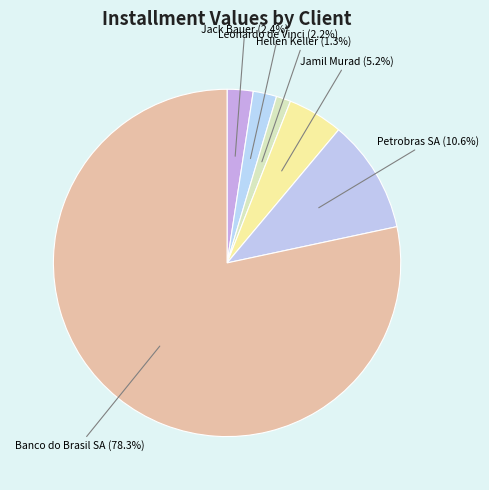

Between Jamil Murad and Banco do Brasil SA, which is larger?

Banco do Brasil SA